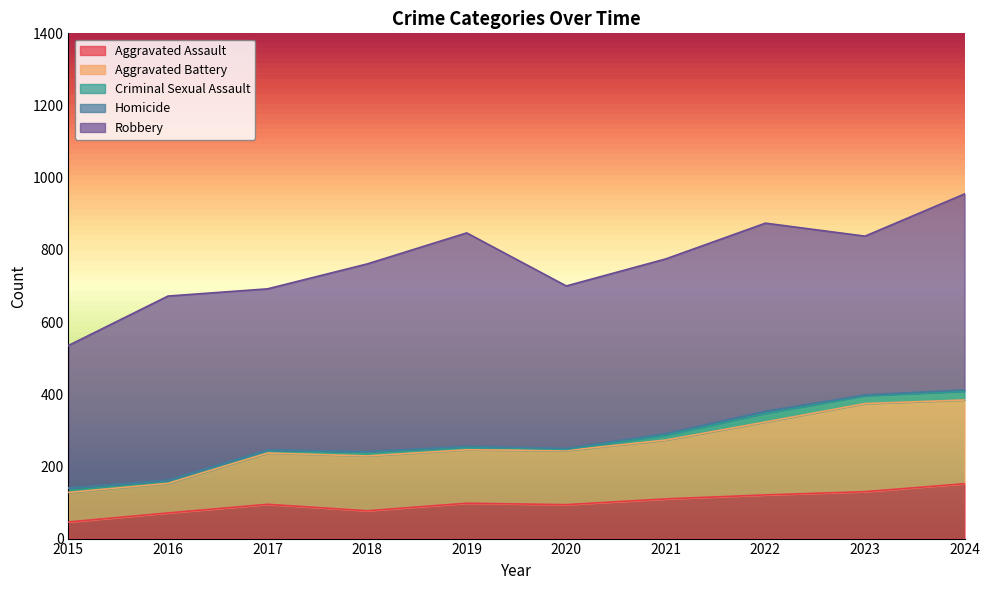

Reading left to right, list all the values displayed in this chart.

Aggravated Assault: 2015=46	2016=71	2017=95	2018=77	2019=98	2020=94	2021=110	2022=121	2023=130	2024=152
Aggravated Battery: 2015=82	2016=82	2017=142	2018=152	2019=148	2020=150	2021=163	2022=202	2023=244	2024=232
Criminal Sexual Assault: 2015=12	2016=8	2017=8	2018=11	2019=8	2020=3	2021=14	2022=24	2023=22	2024=24
Homicide: 2015=0	2016=1	2017=1	2018=1	2019=2	2020=3	2021=4	2022=6	2023=2	2024=4
Robbery: 2015=395	2016=510	2017=446	2018=520	2019=591	2020=450	2021=484	2022=521	2023=440	2024=543